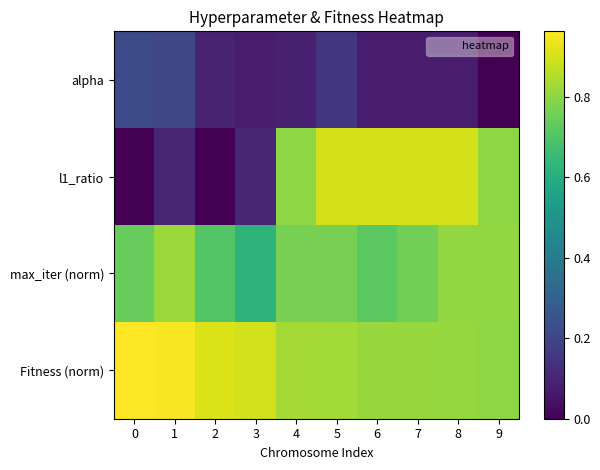

What is the total value across all series at 5?

2.7